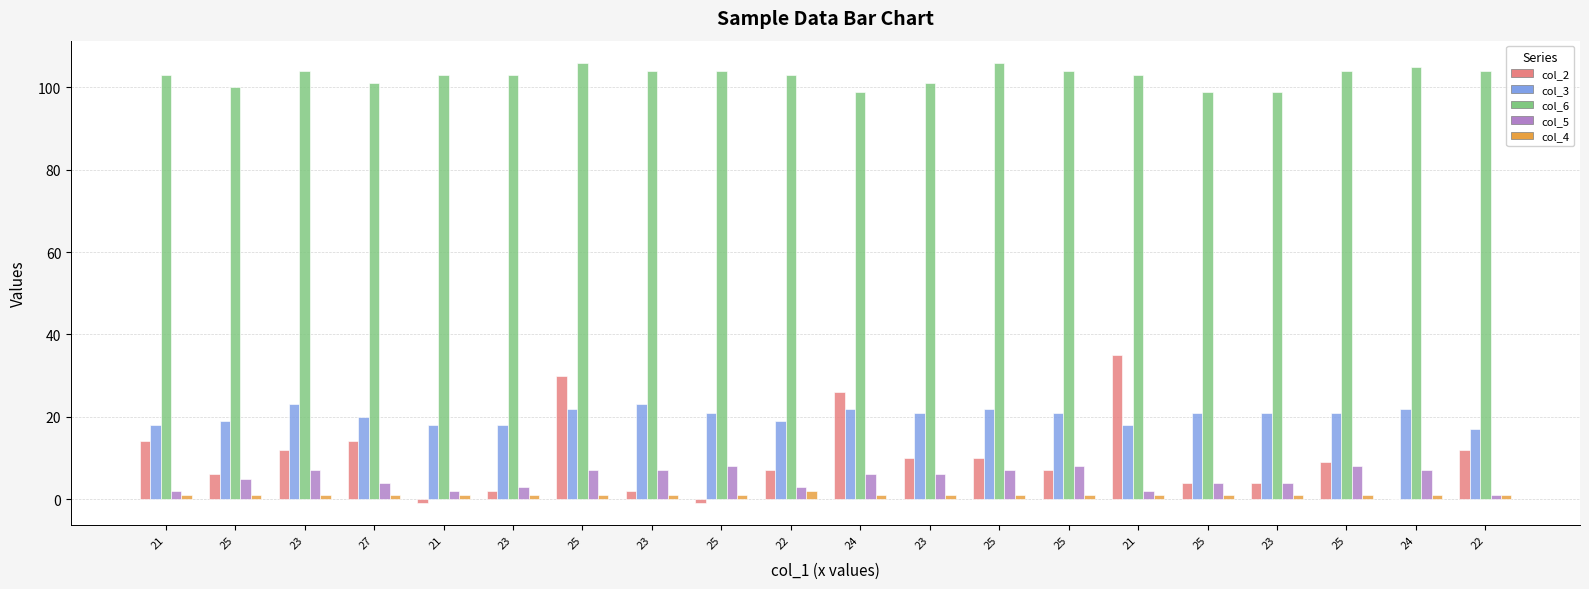

How many col_5 values are between 3 and 7?

13